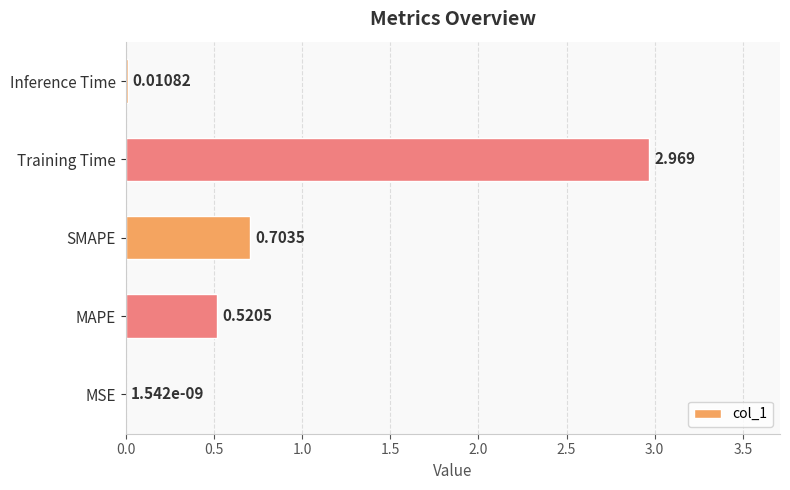

Does the chart contain stacked bars?

No